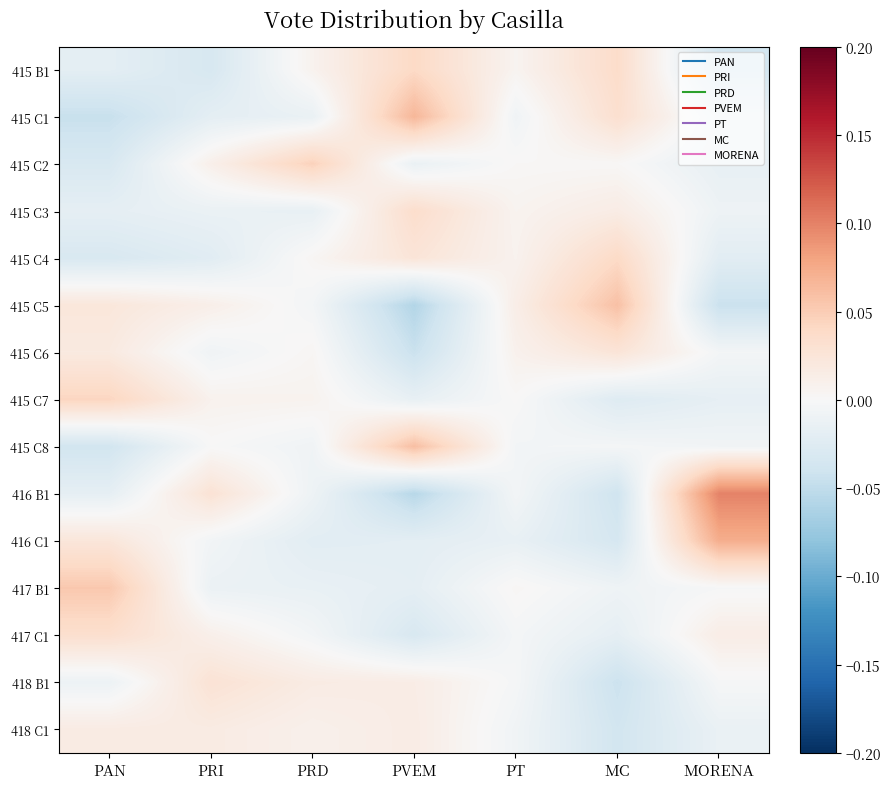

At how many categories does at least one series exceed 0?

7